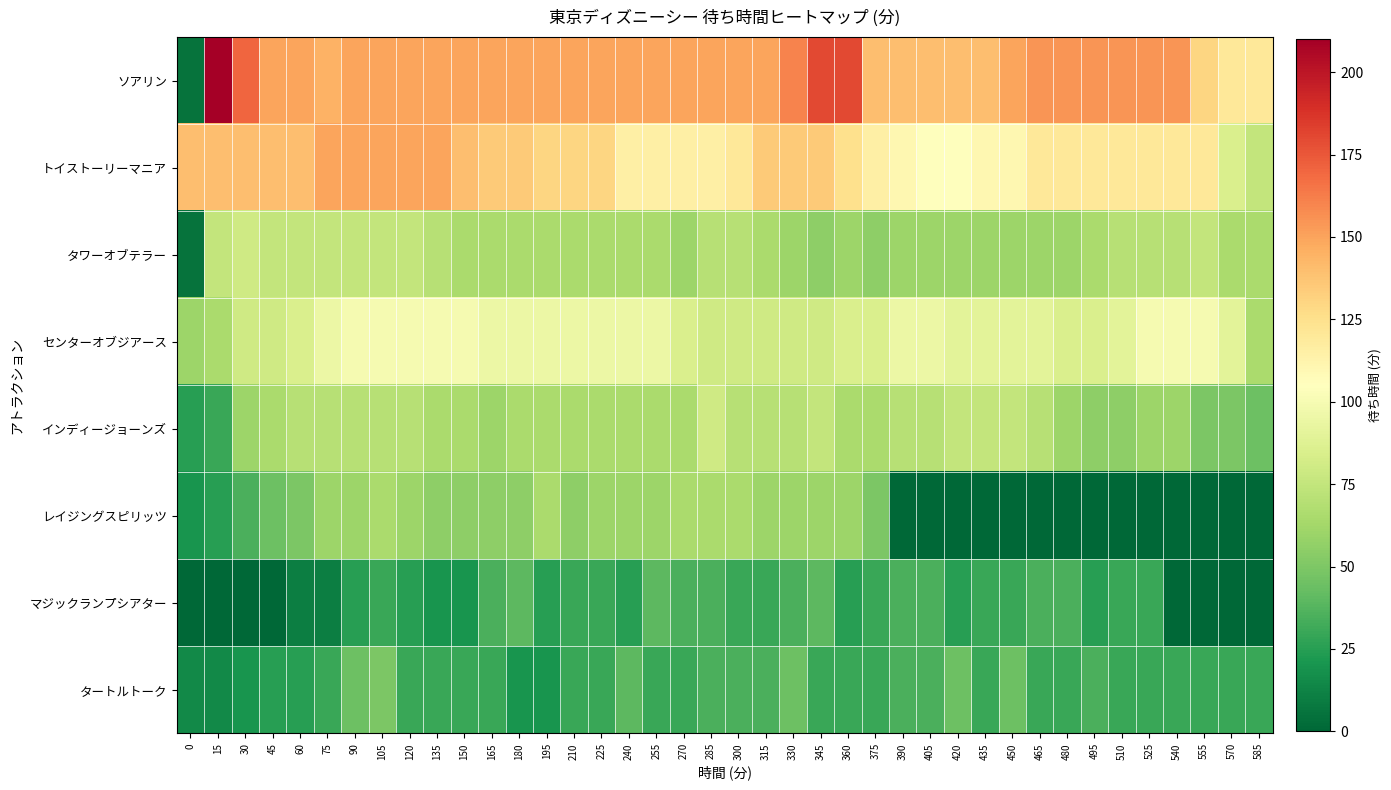

Count the number of categories in the chart.

40